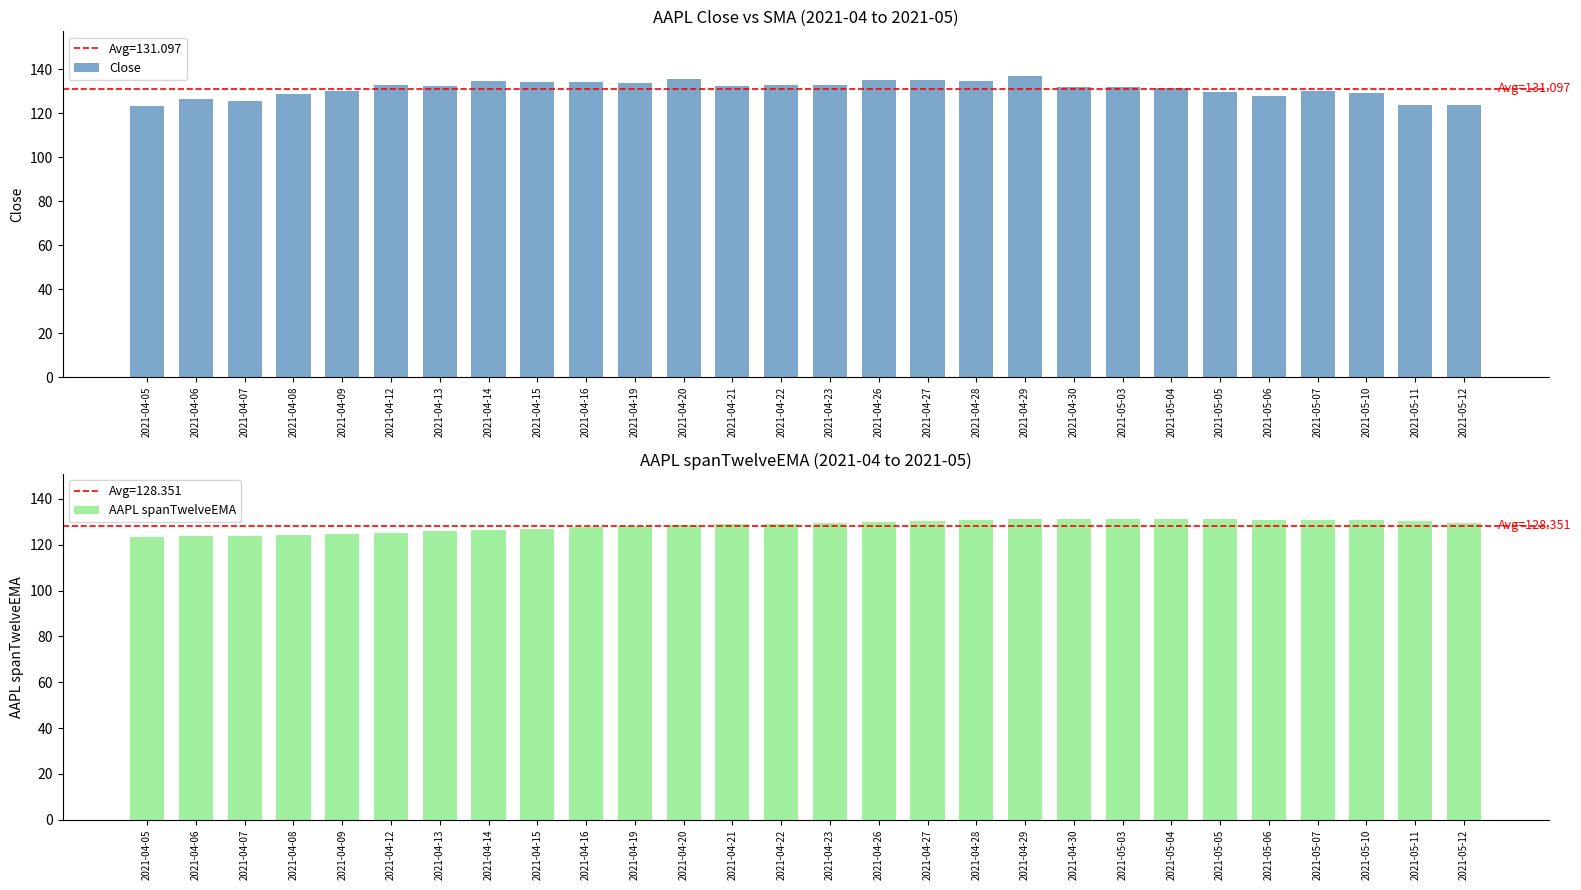

The value of Close at 2021-04-14 is 34.5. True or false?

False